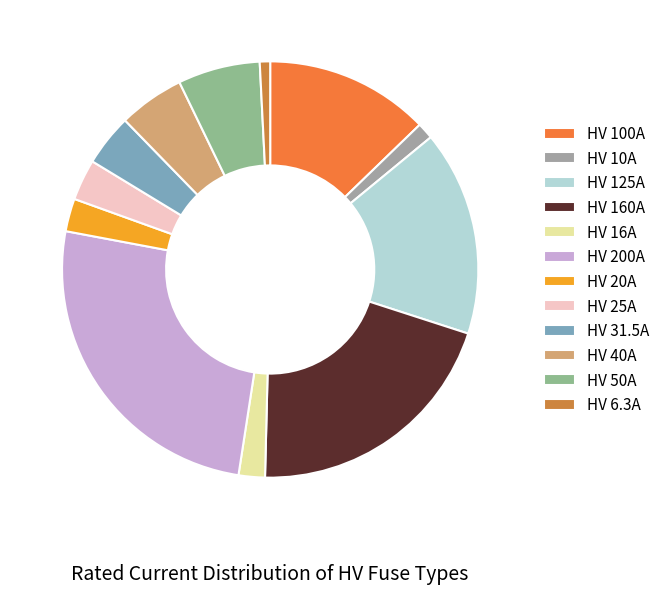

To the nearest percent, what portion does HV 6.3A represent?

1%